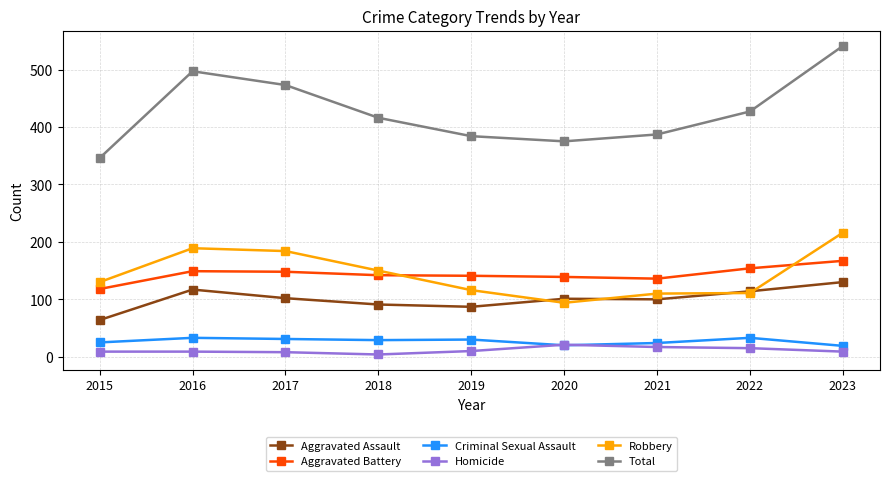

At 2015, list the series in order from smallest to largest.

Homicide, Criminal Sexual Assault, Aggravated Assault, Aggravated Battery, Robbery, Total